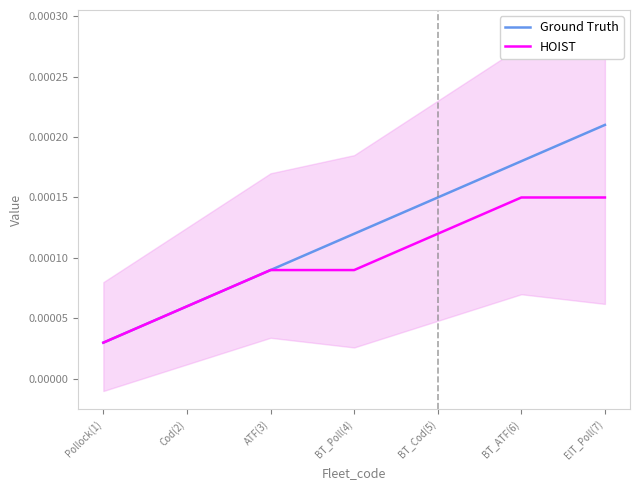

Which series has the largest total across all categories?

Ground Truth